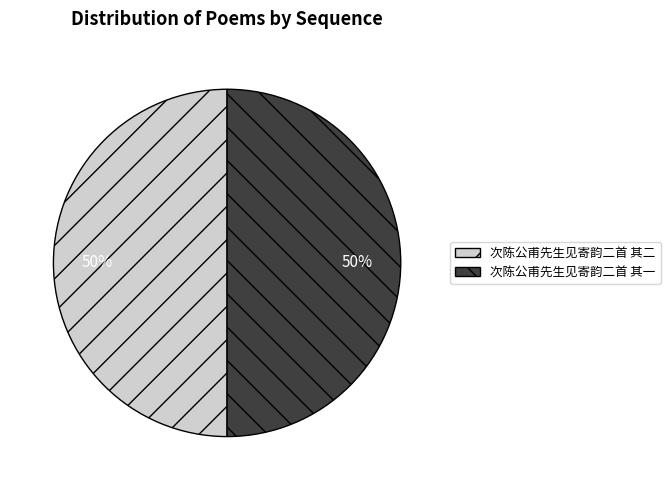

The 次陈公甫先生见寄韵二首 其二 slice represents 57% of the pie. True or false?

False